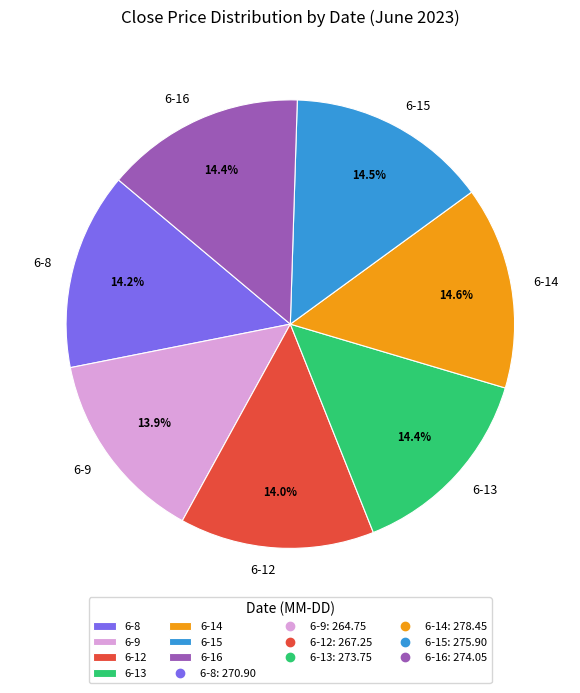

To the nearest percent, what is the difference between the largest and smallest slice percentages?

1%